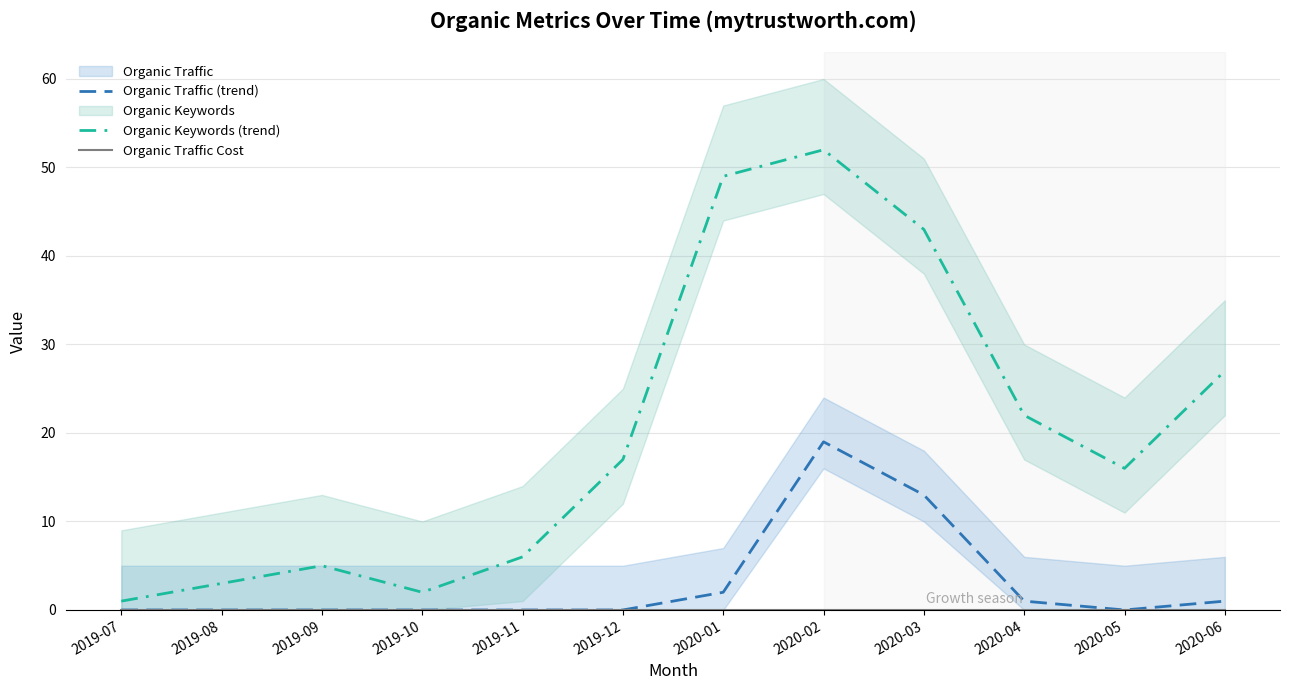

At which category is the sum across all series the highest?

2020-02